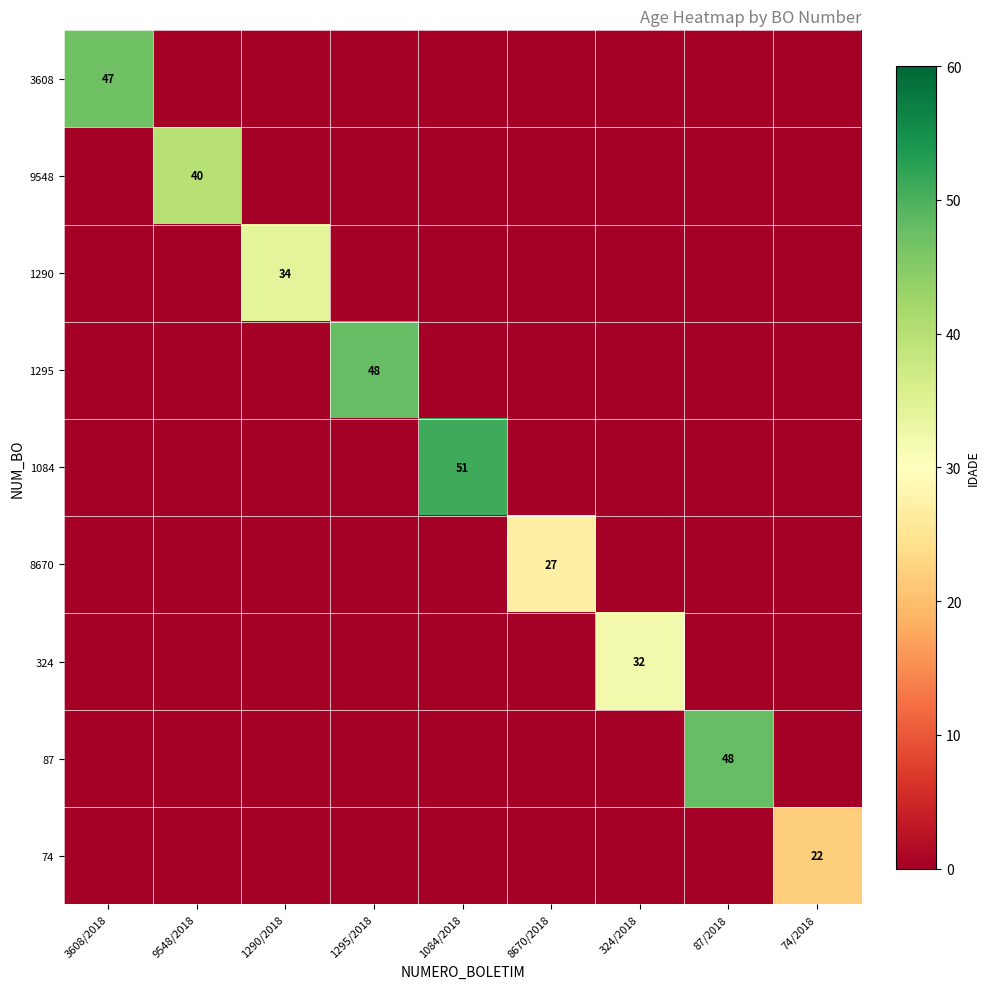

The value of 8670 at 8670/2018 is 27. True or false?

True